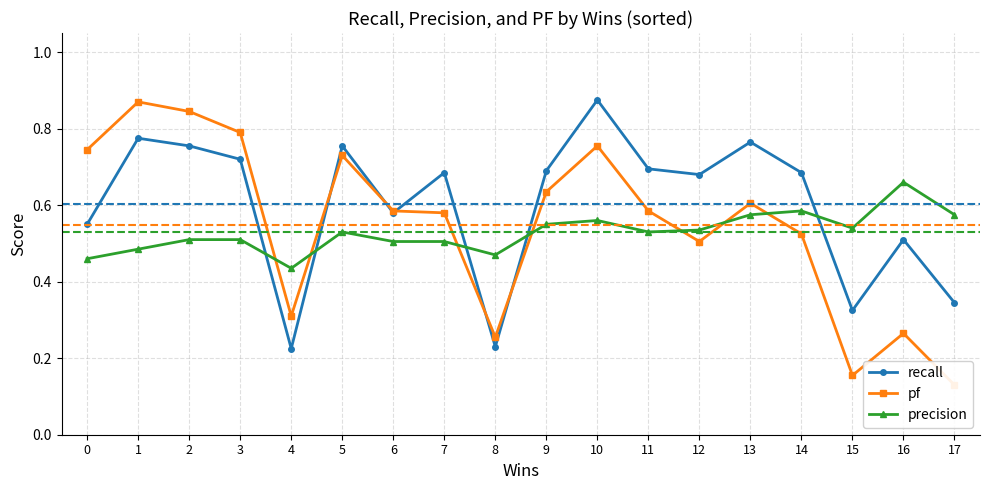

How many lines are shown in the chart?

3